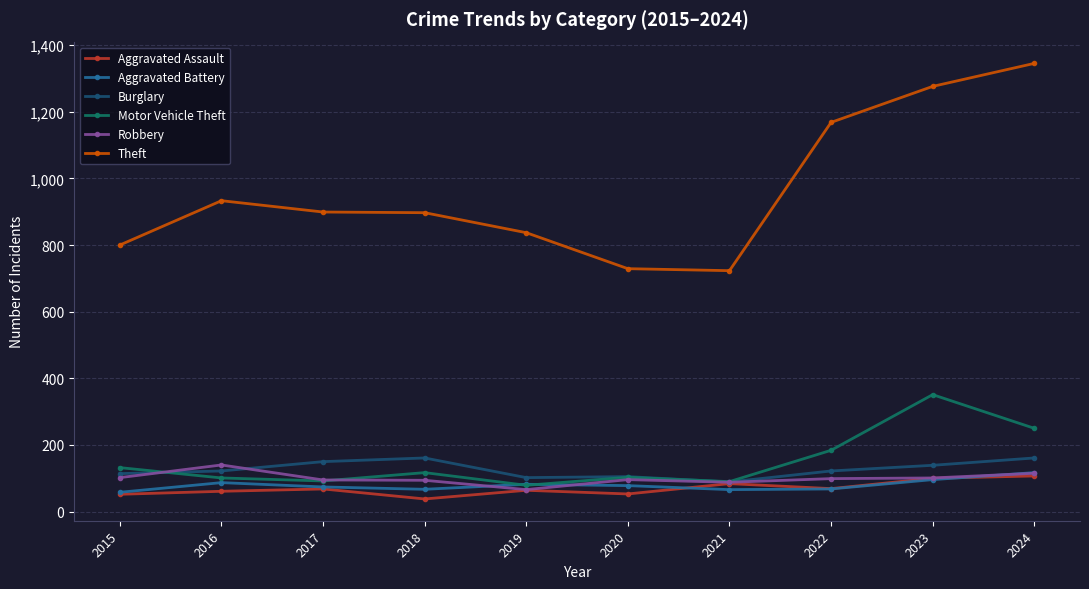

Which category has the lowest value across all series?

2018